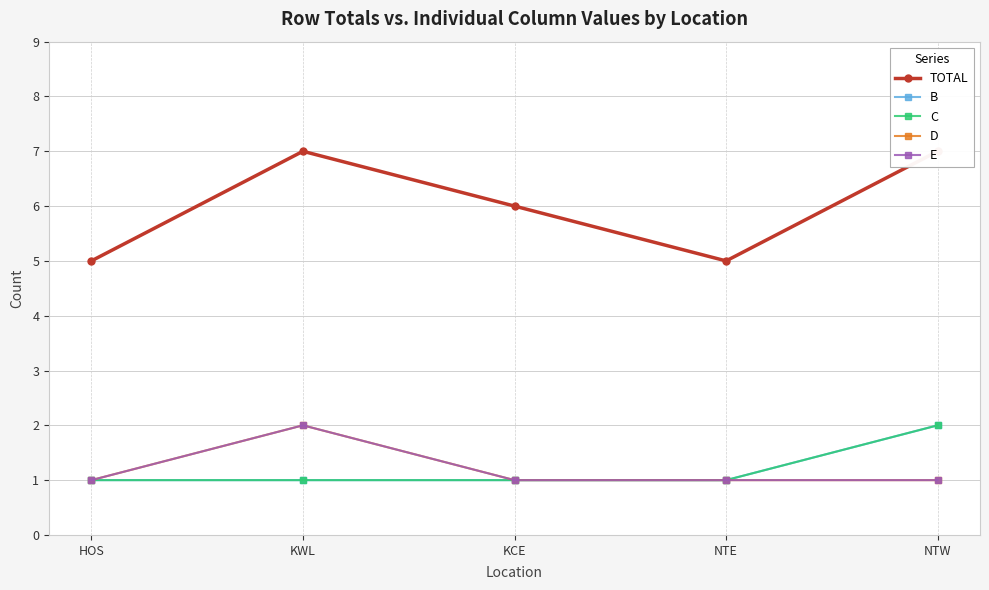

True or false: E and B intersect in this chart.

False